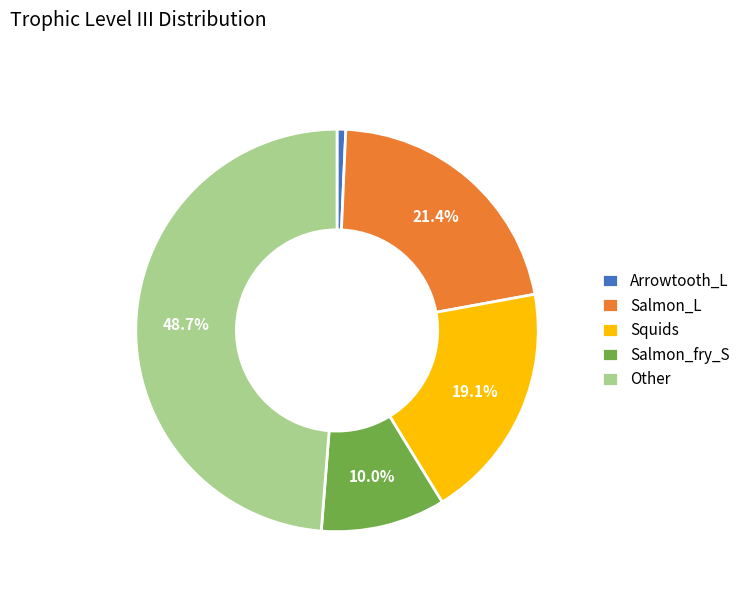

Between Arrowtooth_L and Other, which is larger?

Other